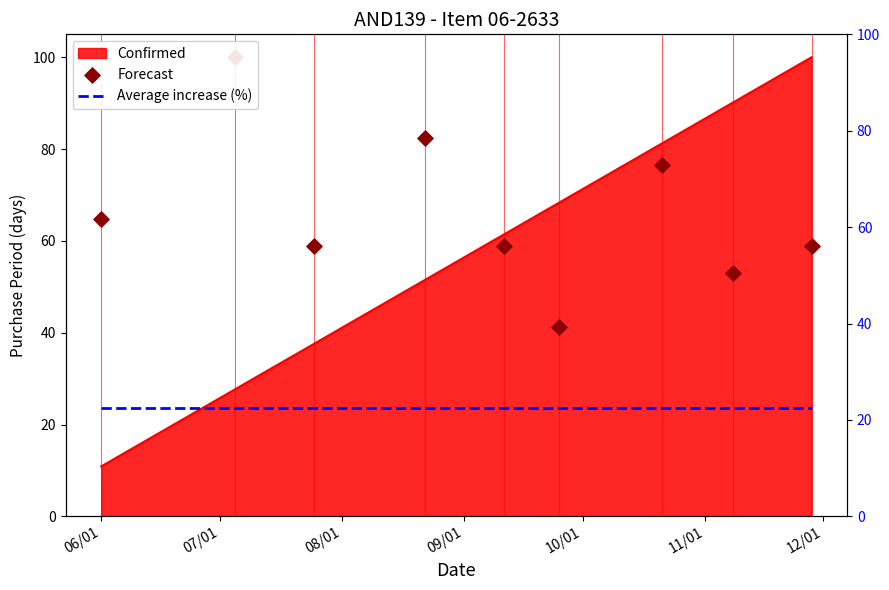

What is the maximum value for Confirmed?

100.0